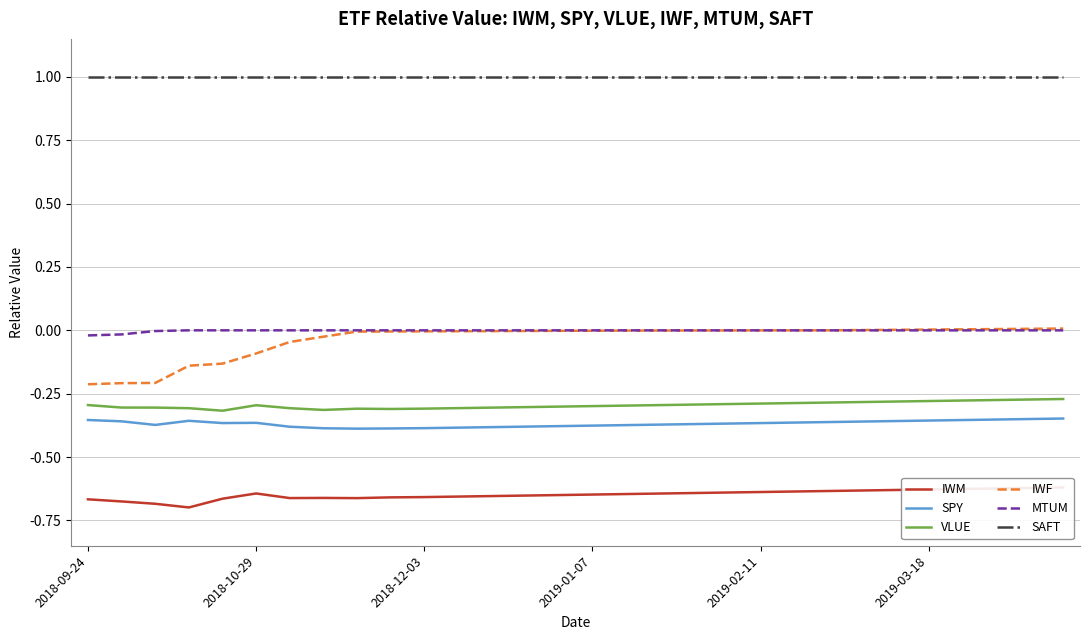

The VLUE series shows -0.3 at 11. True or false?

True